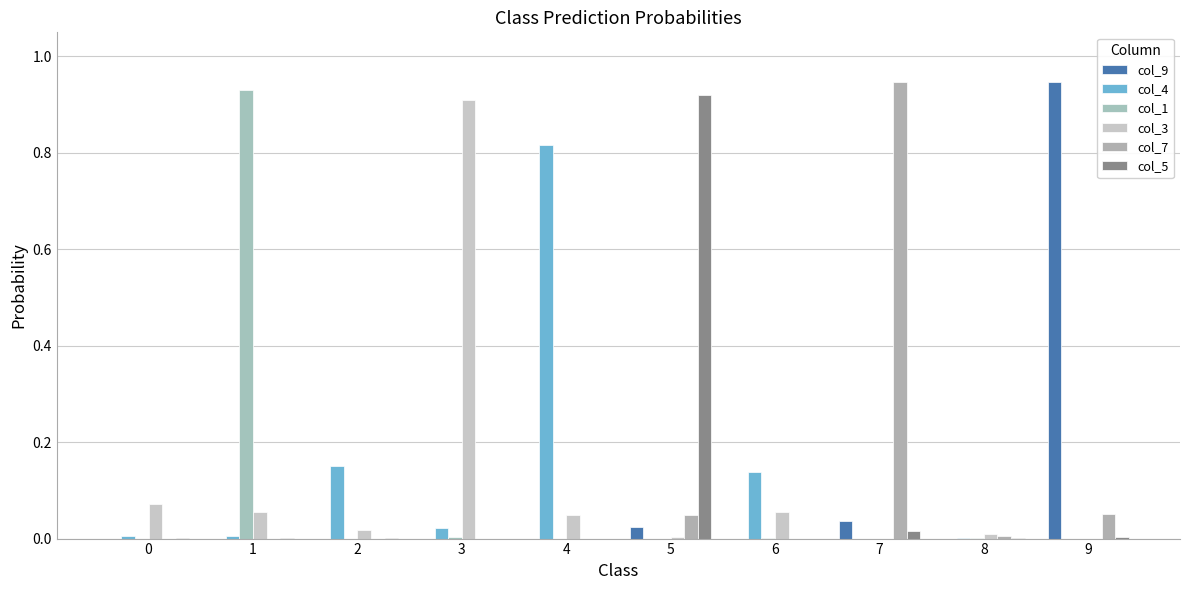

Between 0 and 4, which series saw the biggest shift?

col_4